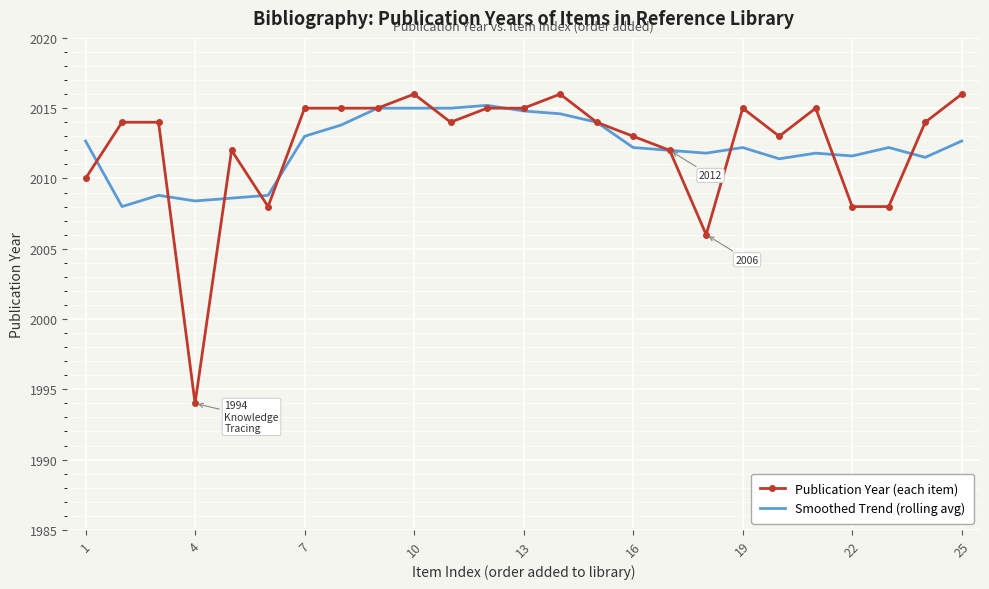

Which series has the largest range (max minus min)?

Publication Year (each item)